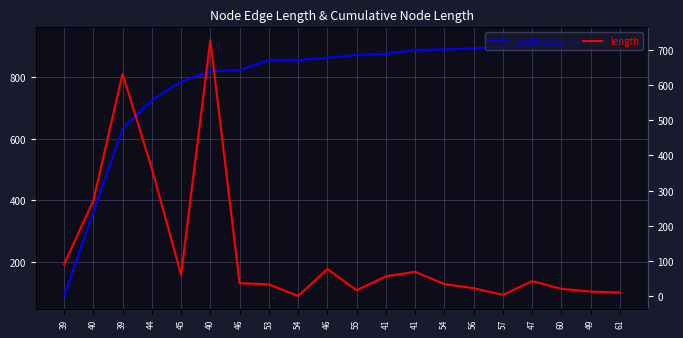

The value of length at 54 is 16.2. True or false?

False